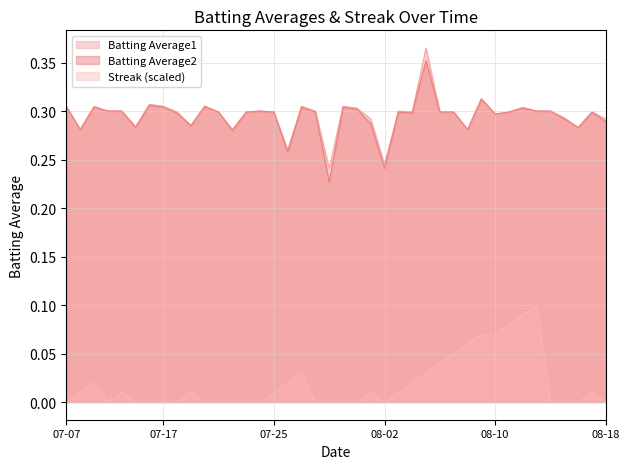

Is it true that Batting Average1 equals 0.2 at 07-25?

False